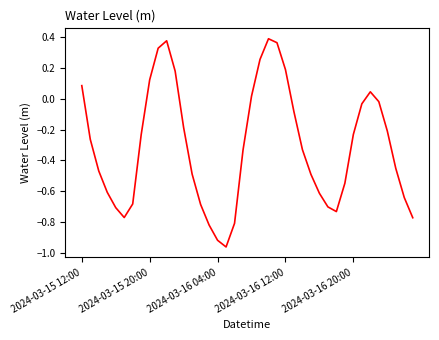

What is the difference between the maximum and minimum values?

1.4